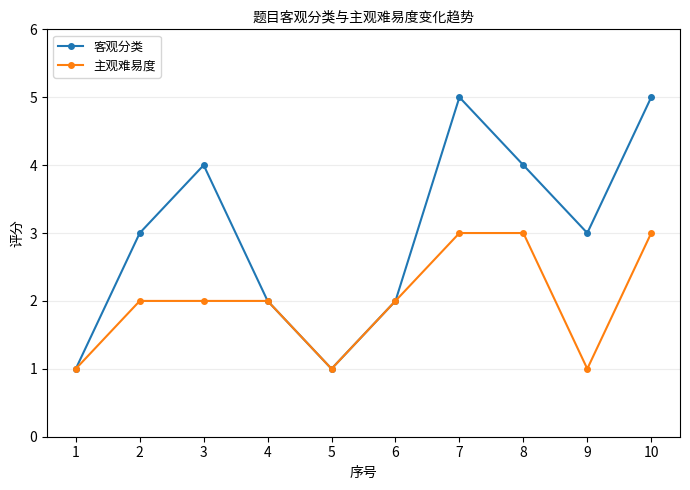

Reading left to right, list all the values displayed in this chart.

客观分类: 1	3	4	2	1	2	5	4	3	5
主观难易度: 1	2	2	2	1	2	3	3	1	3